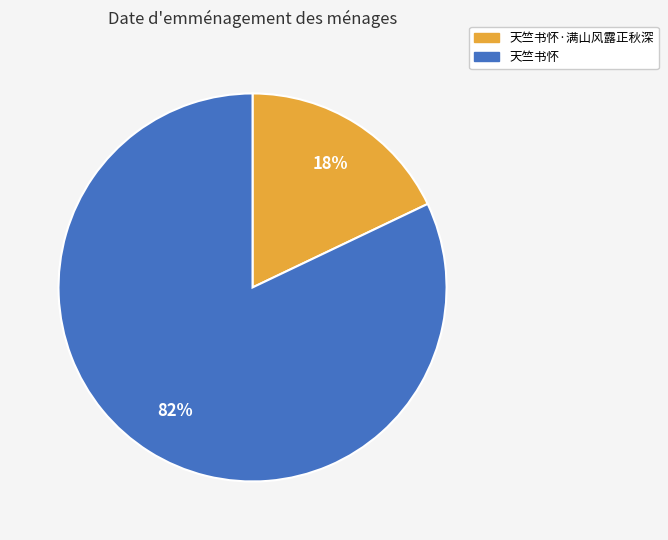

How many segments does this pie chart have?

2